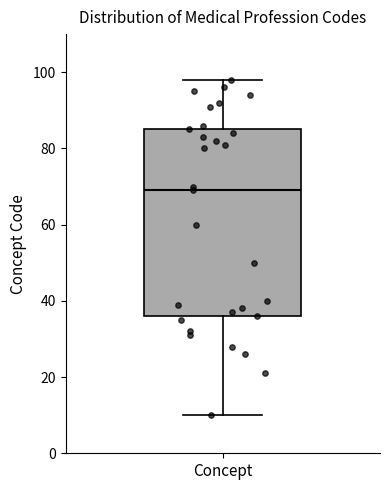

Read this box plot against the y-axis: the position of the median line, the range covered by the box, and the ends of both whiskers. The values are not printed on the chart, so give them approximately, as read against the axis.

median 70, box 36 to 86, whiskers 10 to 98